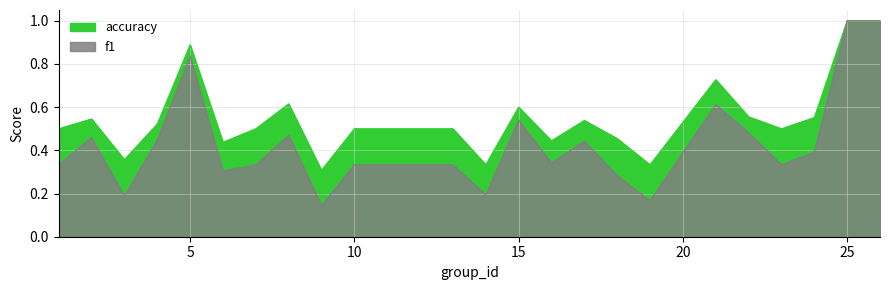

Count the number of categories in the chart.

24